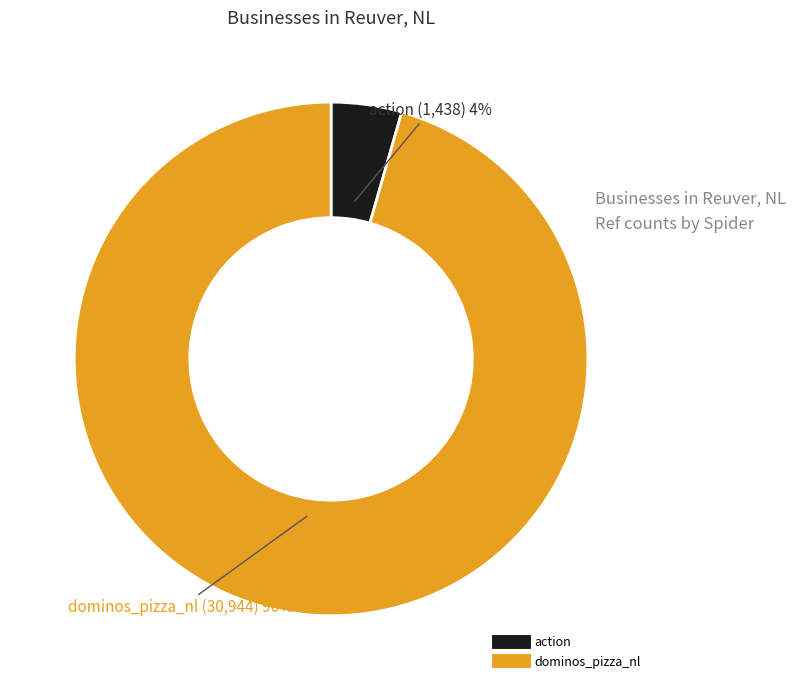

Is there a majority slice in this chart?

Yes